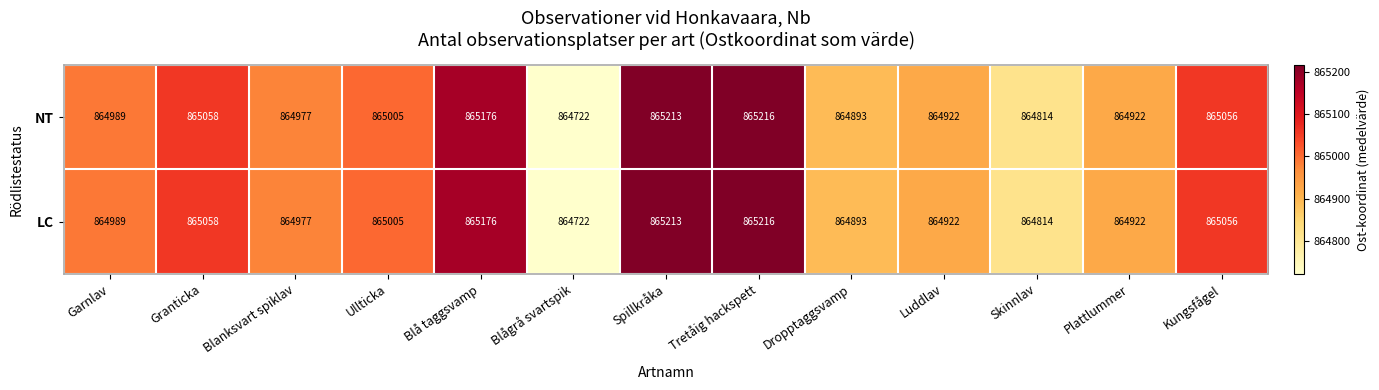

At how many categories does at least one series exceed 865175?

3